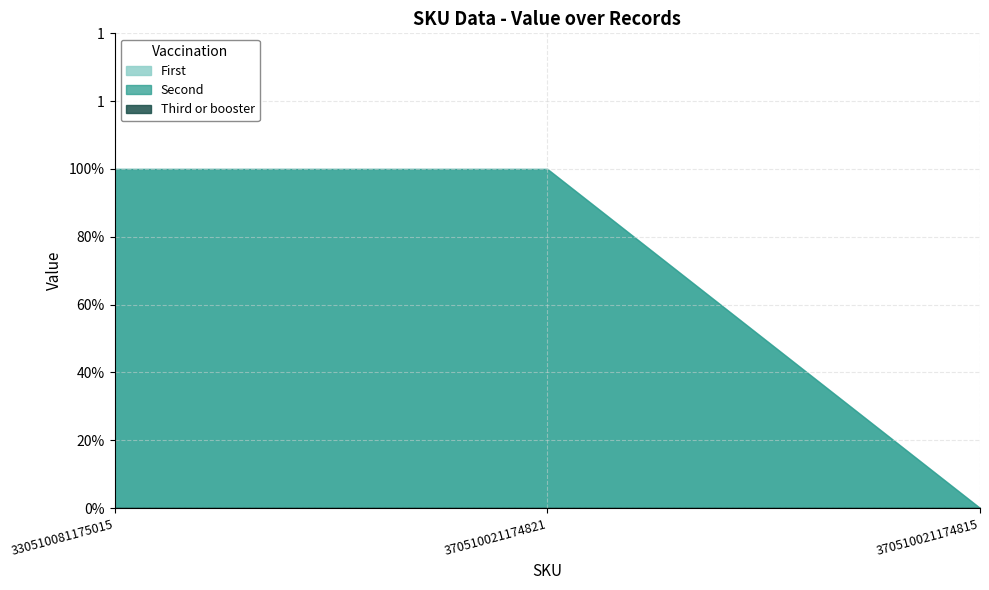

Does the chart display data point markers on the line(s)?

No